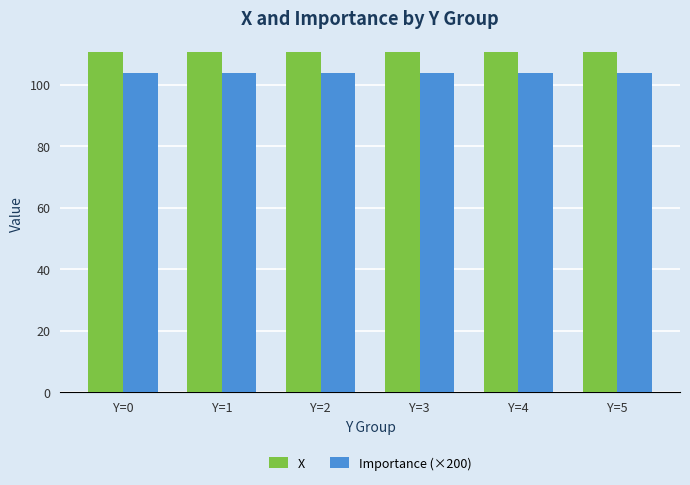

At how many categories does at least one series exceed 106?

6